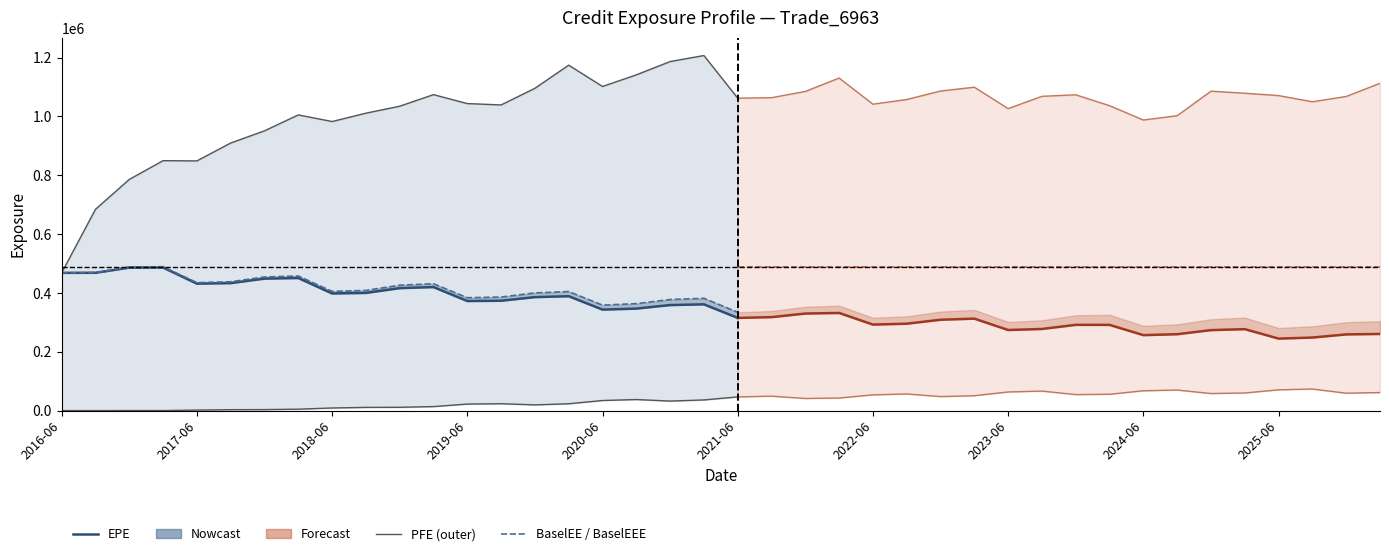

Which label corresponds to the largest value in the chart?

2021-03-22